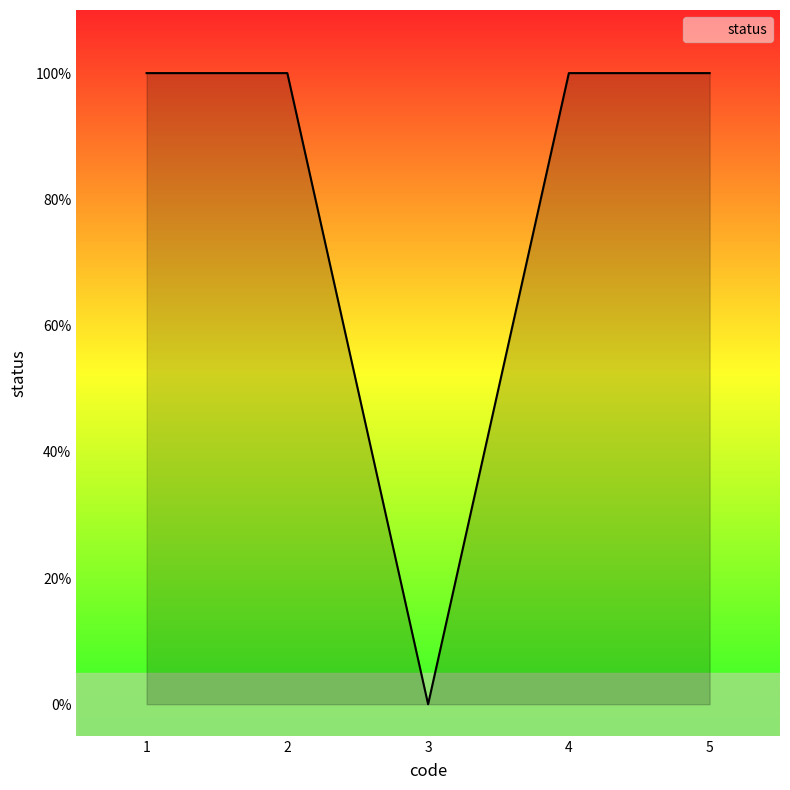

Is it true that the value at 2 is 1?

True